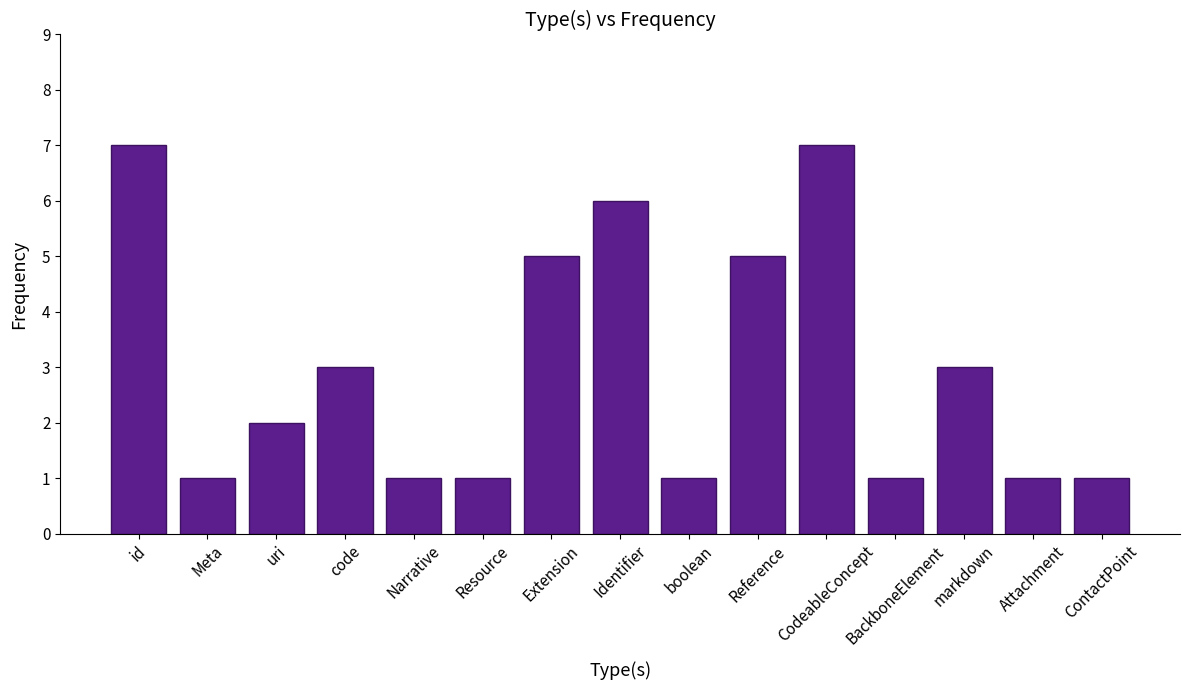

The chart shows a value of 4 at markdown. True or false?

False